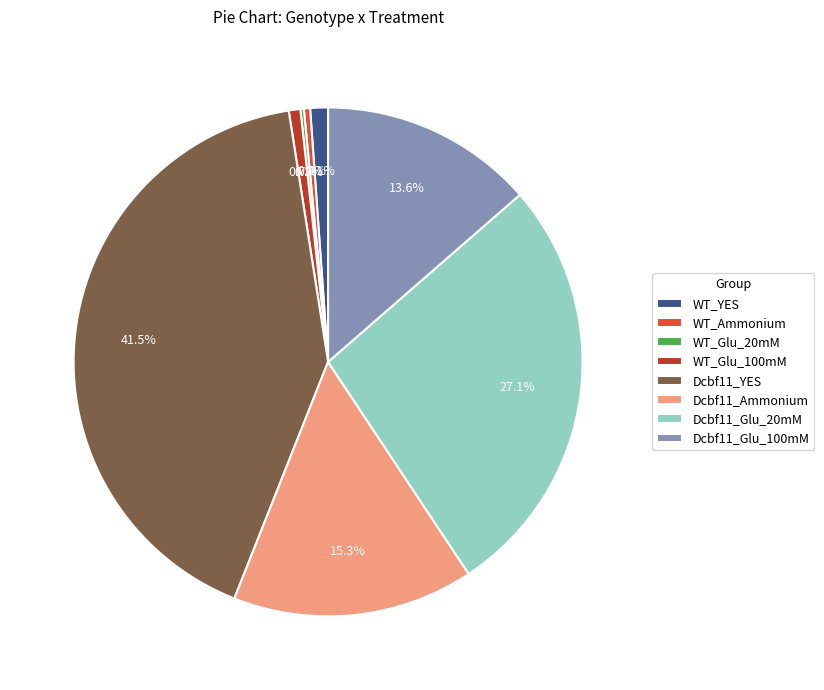

What percentage is NOT represented by WT_YES?

98.9%